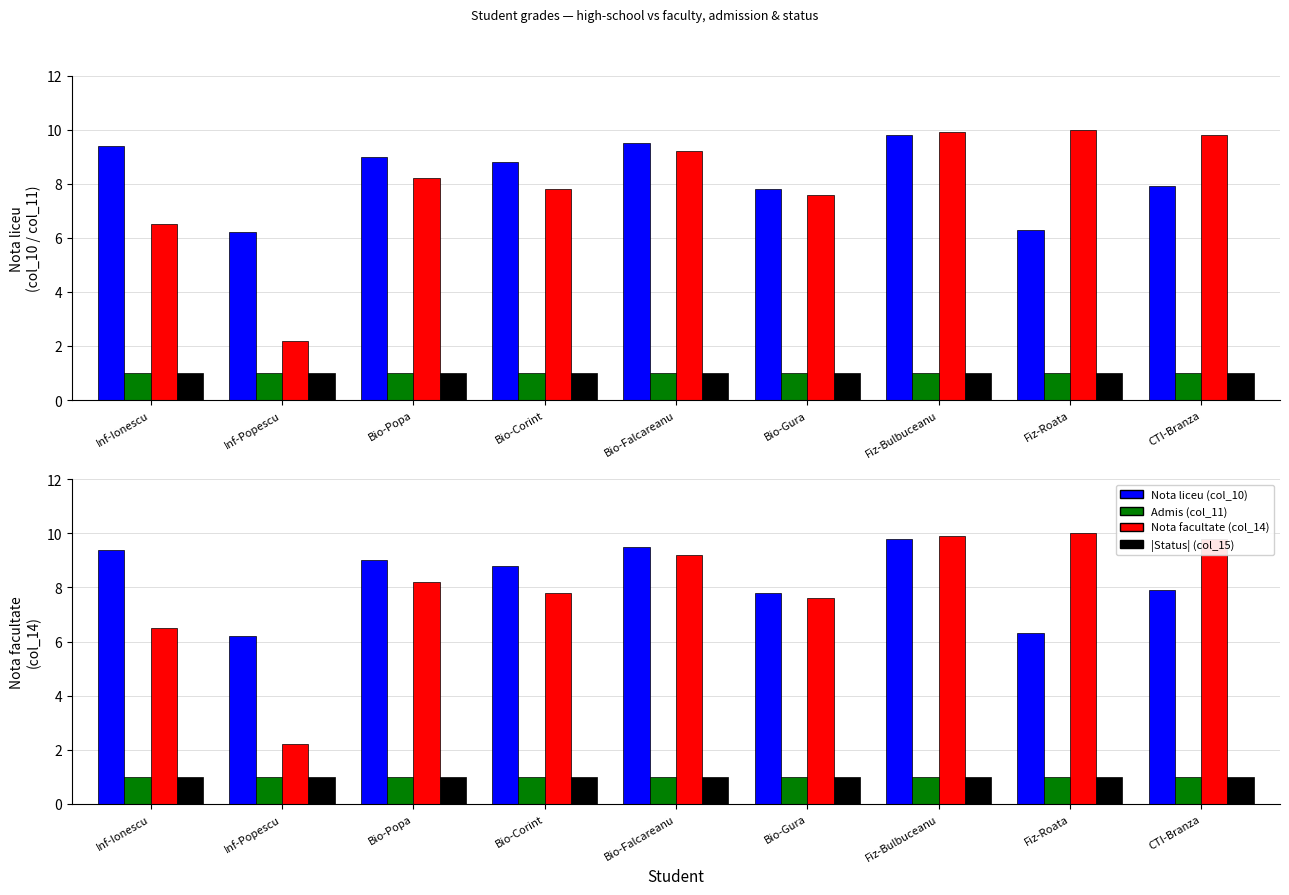

How many bars are there in each group?

4